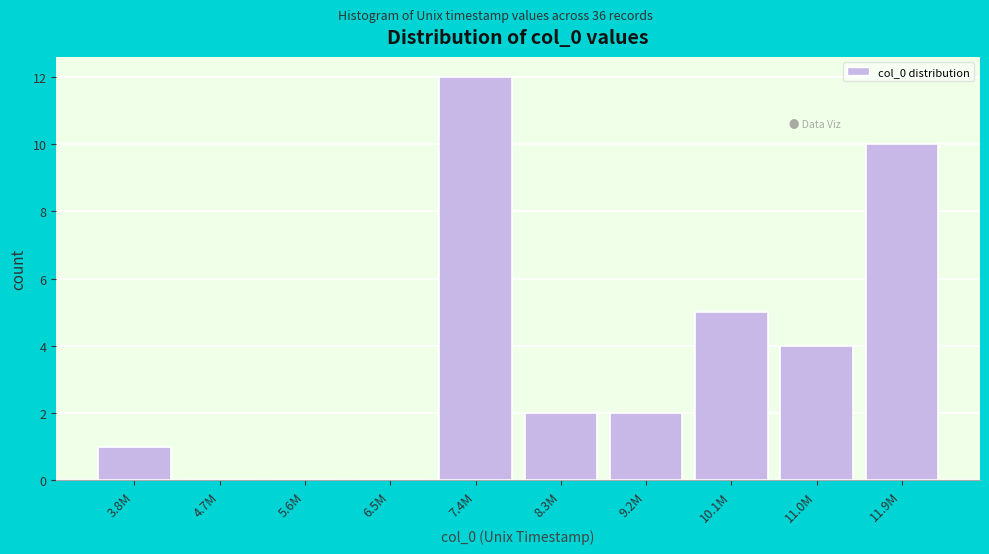

Reading right to left, extract all data points from this chart.

11.9M=10	11.0M=4	10.1M=5	9.2M=2	8.3M=2	7.4M=12	6.5M=0	5.6M=0	4.7M=0	3.8M=1